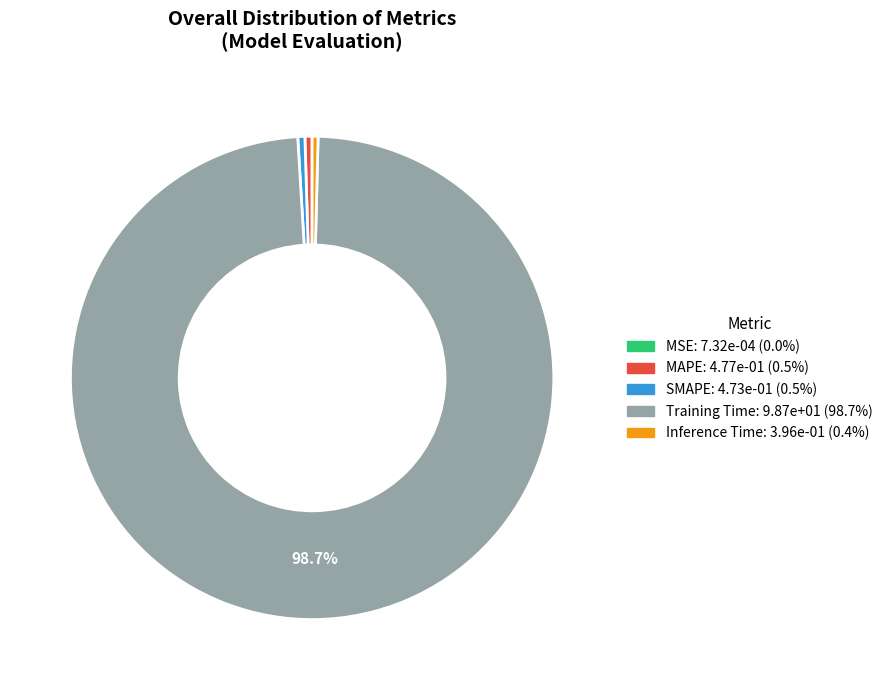

Does any single category account for the majority?

Yes